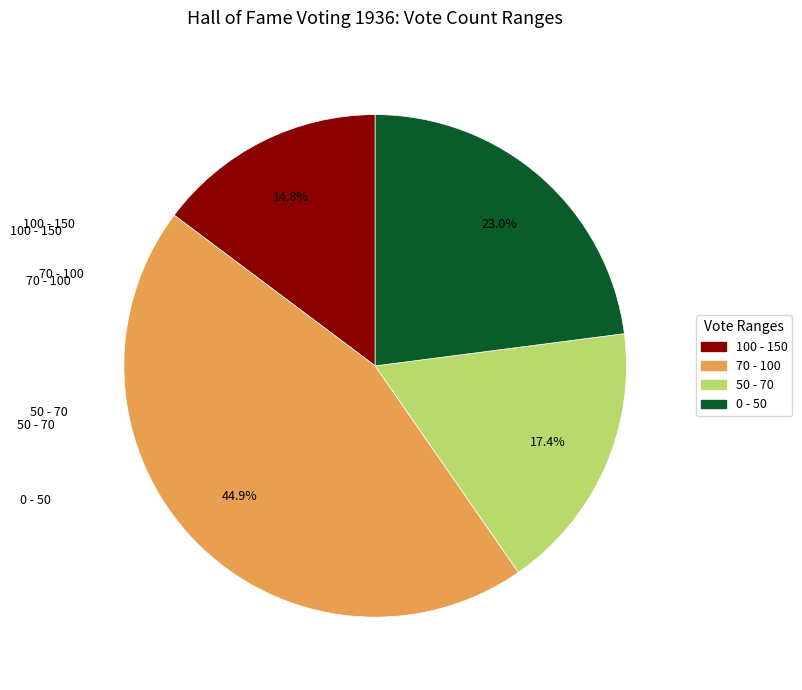

Does any single category account for the majority?

No